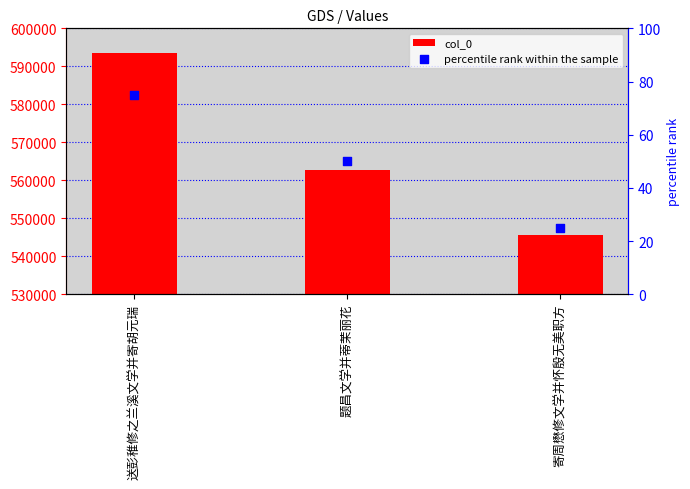

Which series reaches the maximum Y coordinate?

col_0